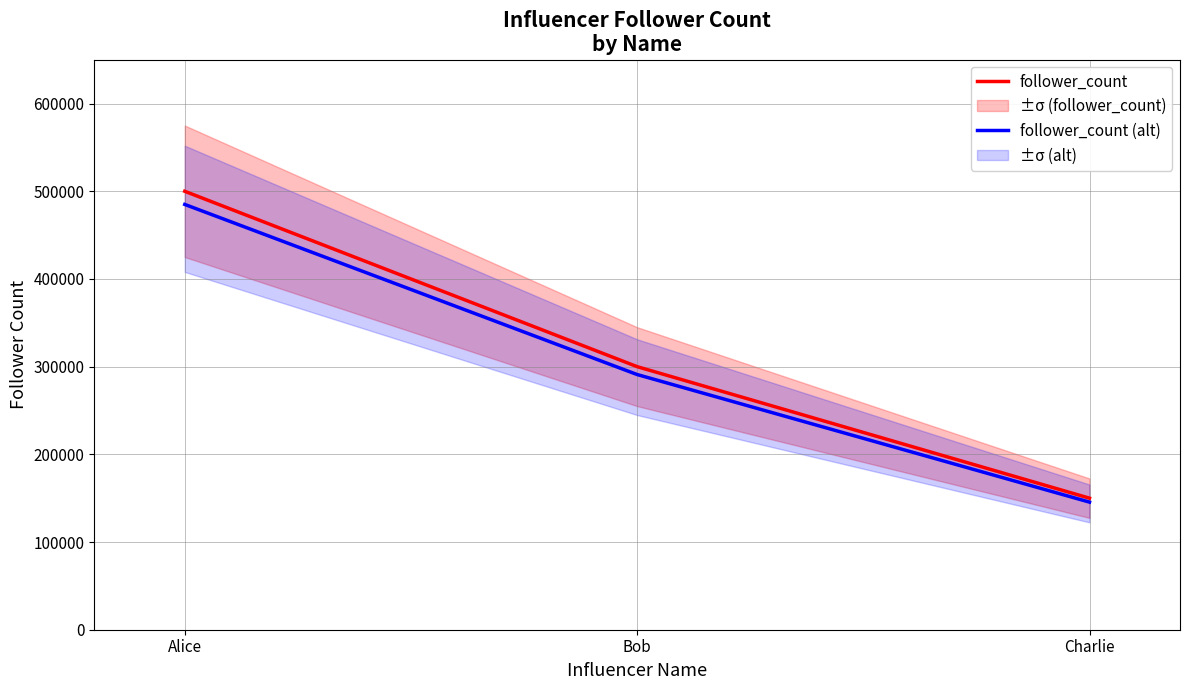

Where is follower_count (alt) nearest to the value 315250?

Bob